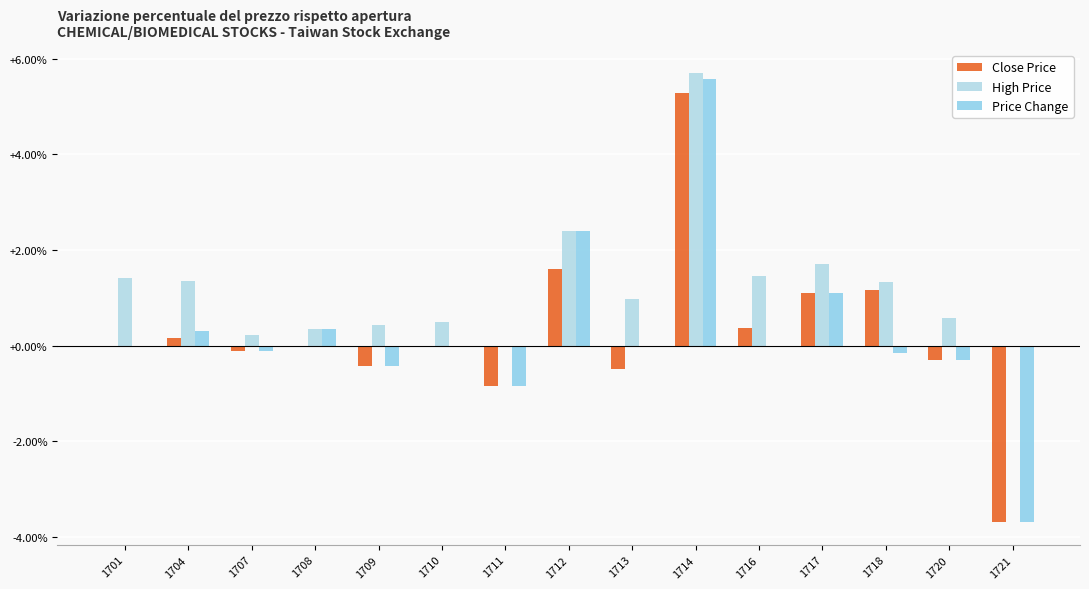

Which series has the widest spread of values?

Price Change